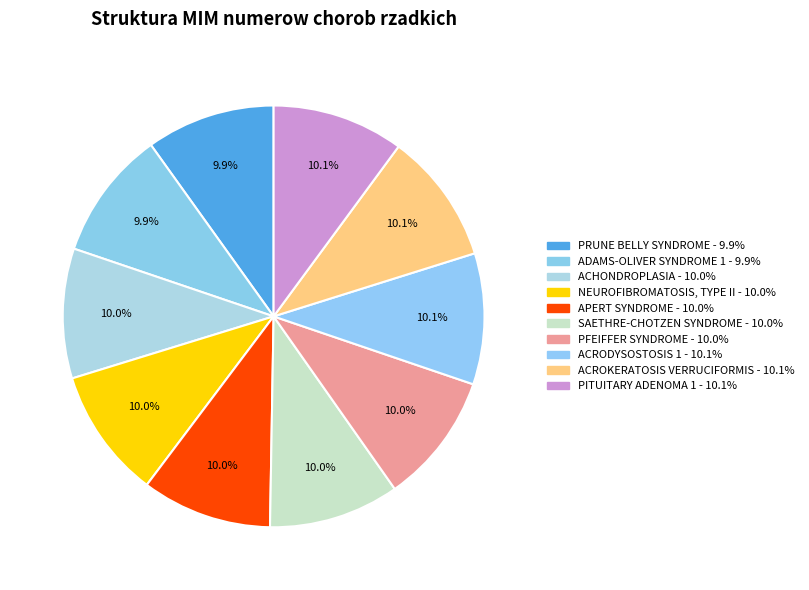

How many segments does this pie chart have?

10